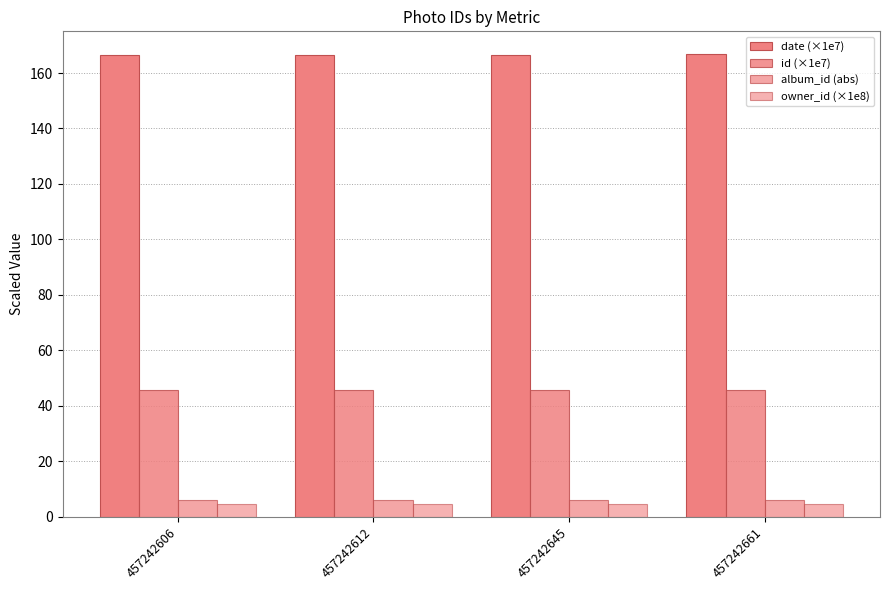

Which category has the lowest value in the album_id (abs) series?

457242606